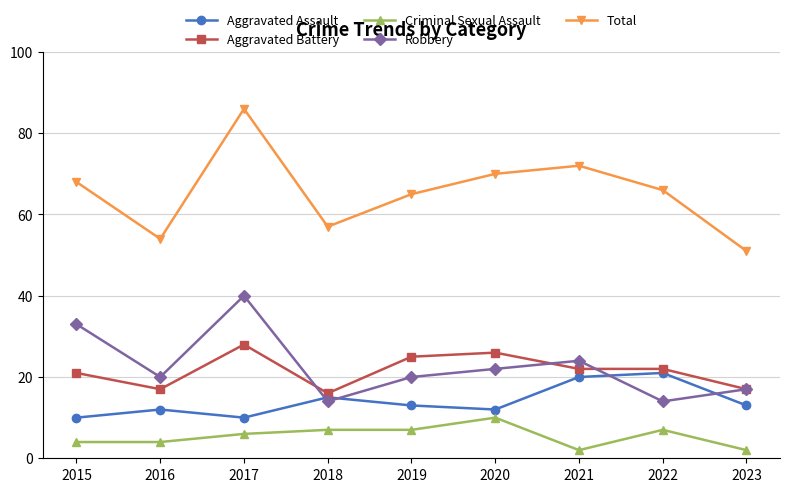

What are all the series names shown in the legend?

Aggravated Assault, Aggravated Battery, Criminal Sexual Assault, Robbery, Total